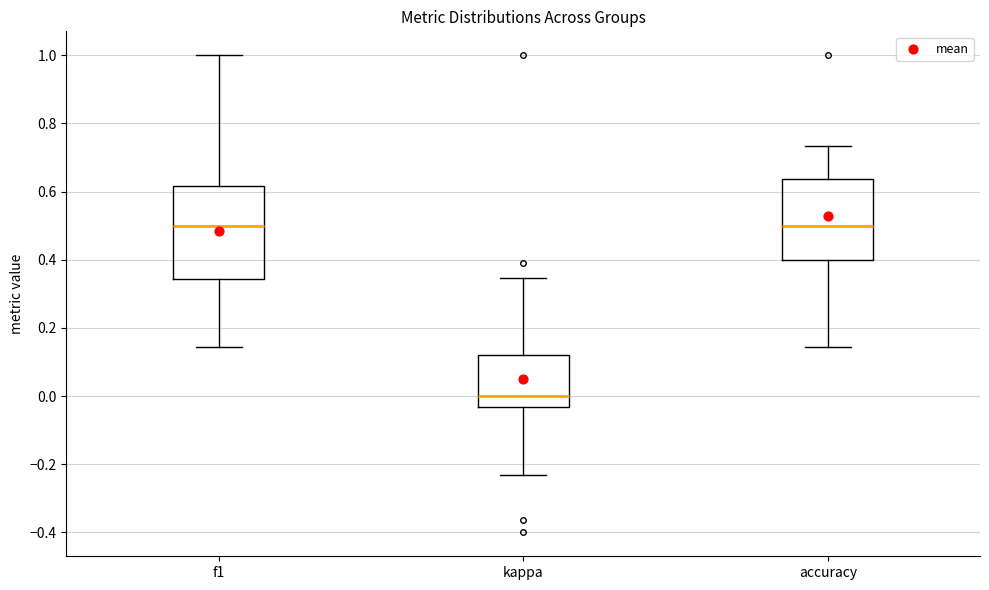

Reading left to right, transcribe this box plot: for each box, give where its median line is, the range the box spans, and where its two whiskers end, as read against the y-axis. The values are not printed on the chart, so give them approximately, as read against the axis.

f1: median 0.50, box 0.34 to 0.62, whiskers 0.14 to 1.00
kappa: median 0.00, box -0.04 to 0.12, whiskers -0.24 to 0.34
accuracy: median 0.50, box 0.40 to 0.64, whiskers 0.14 to 0.74